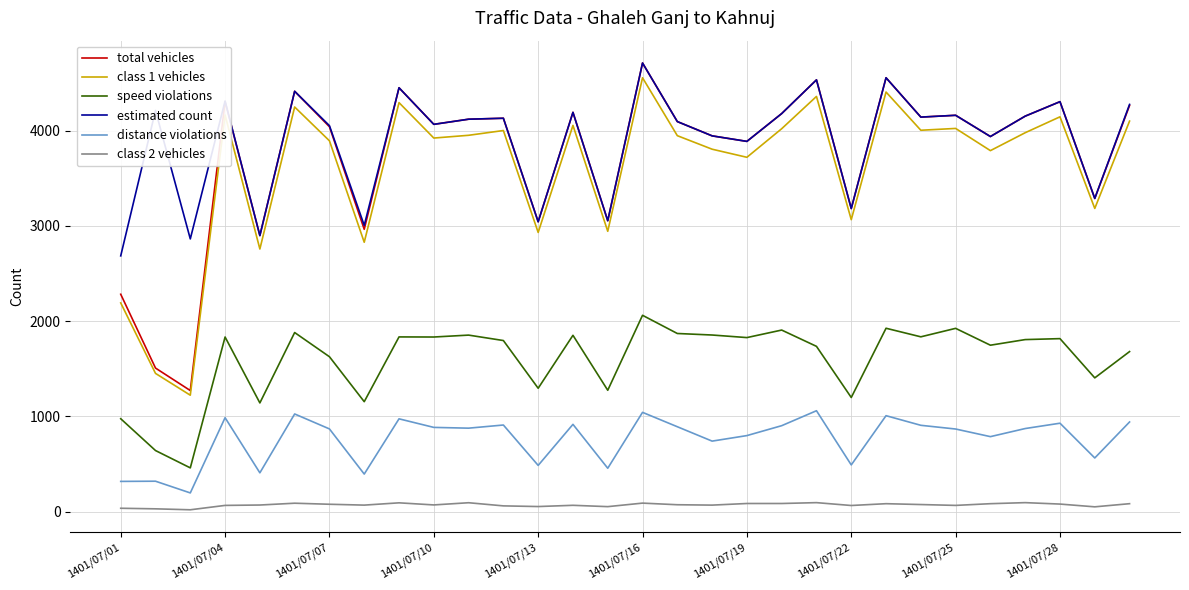

What is the maximum value shown in the chart?

4710